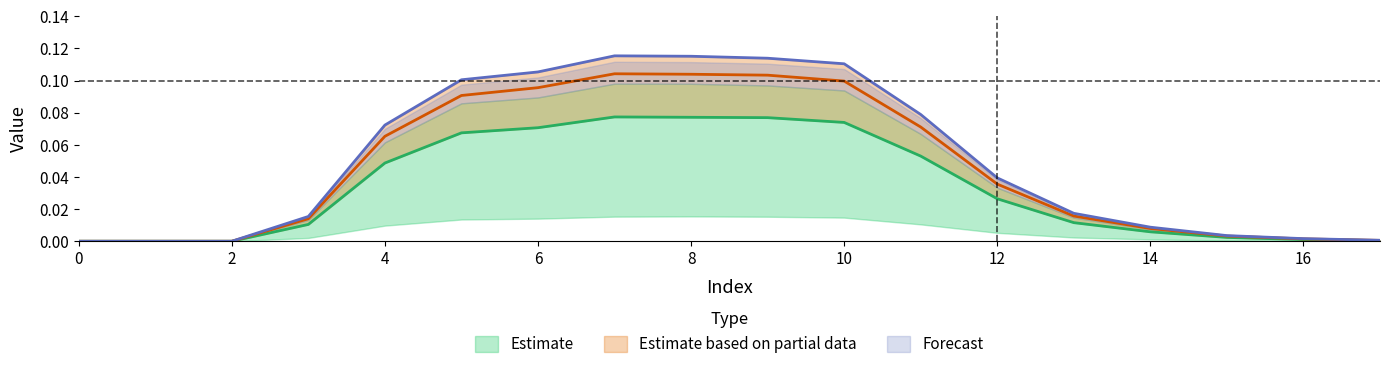

Does the chart have visible grid lines?

No